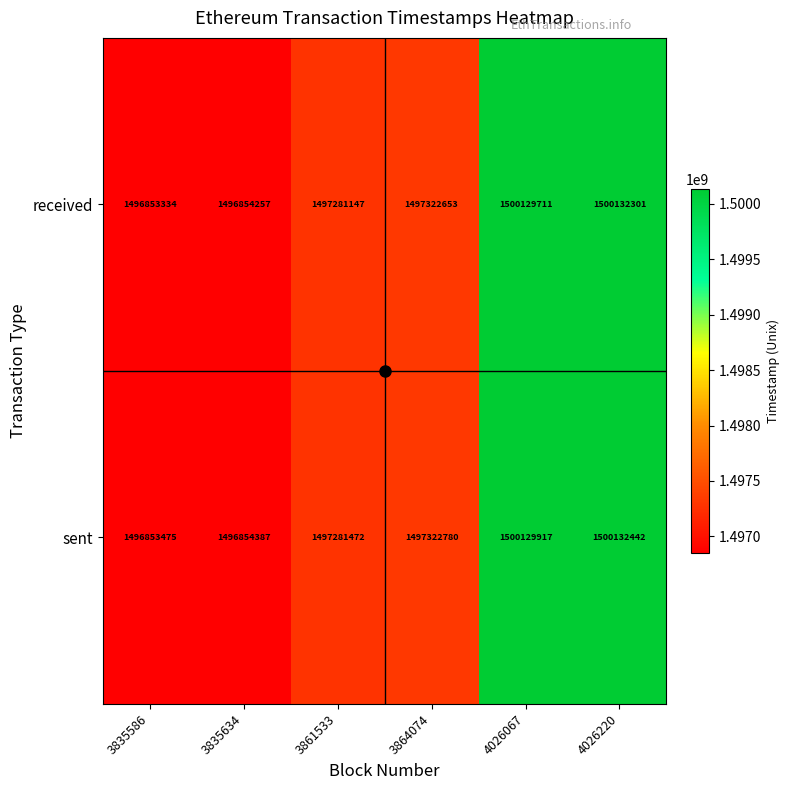

Which series has the largest total across all categories?

sent